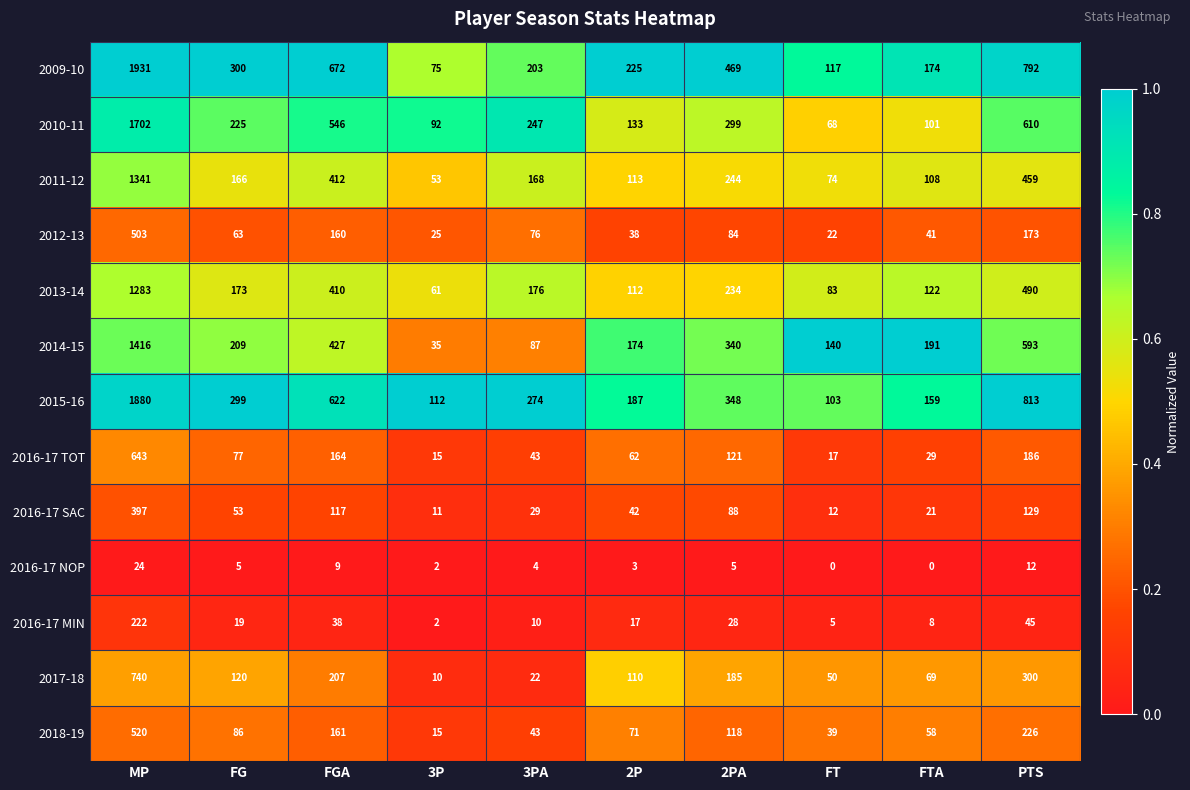

How many categories are shown in the chart?

10